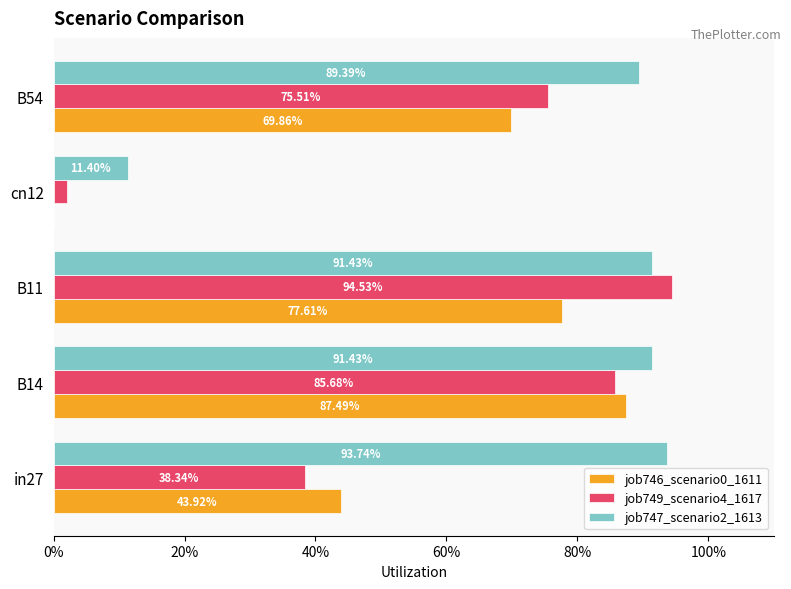

Reading left to right, extract all data points from this chart.

job746_scenario0_1611: 0.4	0.9	0.8	0.0	0.7
job749_scenario4_1617: 0.4	0.9	0.9	0.0	0.8
job747_scenario2_1613: 0.9	0.9	0.9	0.1	0.9